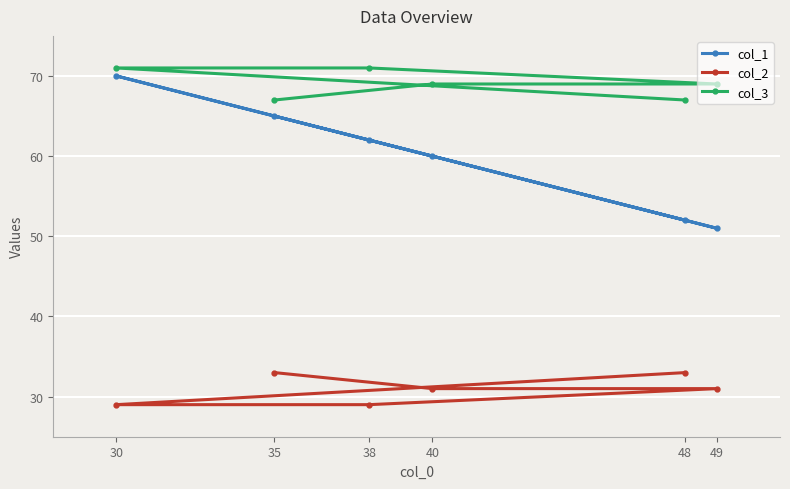

True or false: col_1 has more than 0 points higher than both neighbors.

True